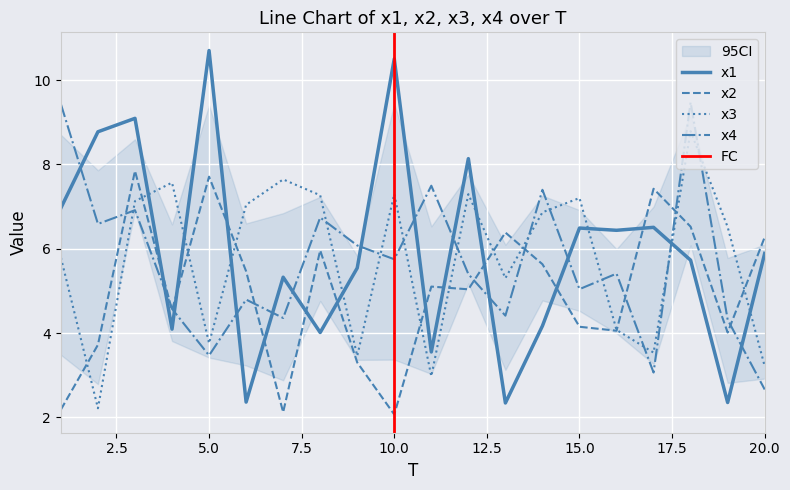

At which category does x1 reach its first local valley?

4